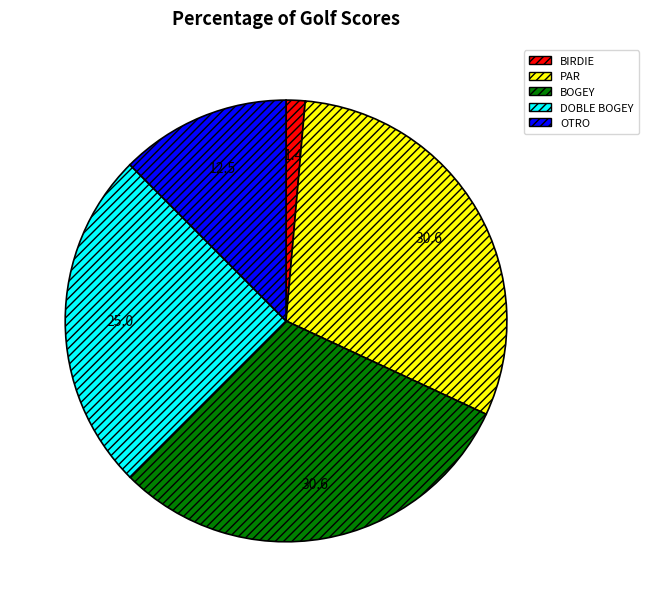

Between BIRDIE and DOBLE BOGEY, which is larger?

DOBLE BOGEY